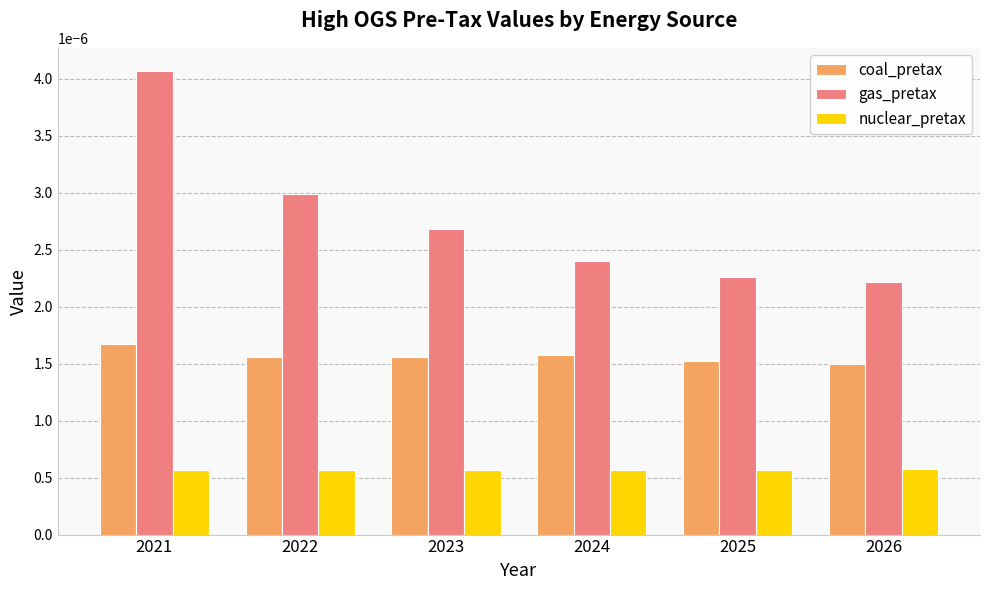

Count the nuclear_pretax values in the range 0 to 1.

6